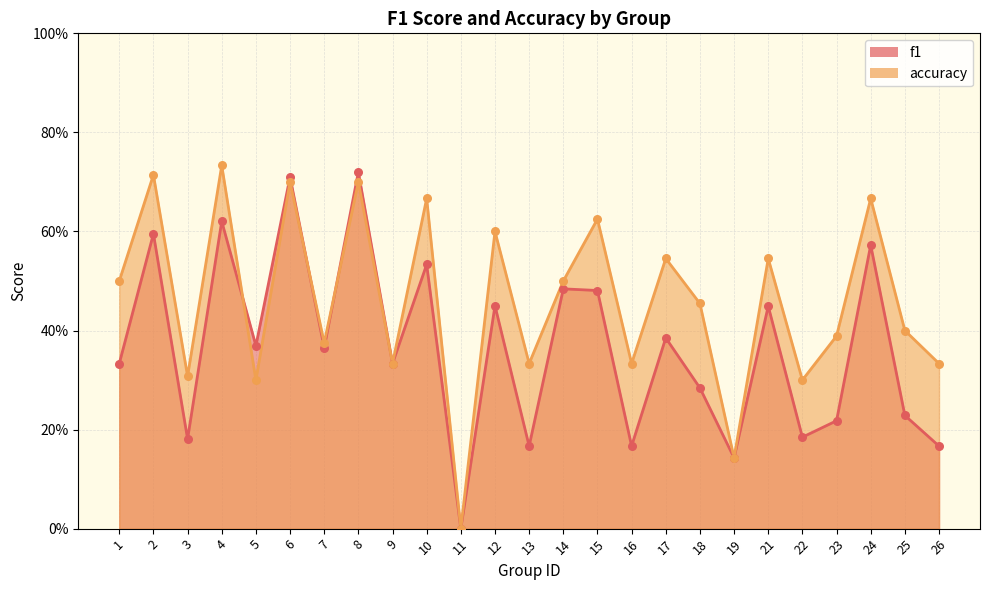

What is the total value across all series at 2?

1.3